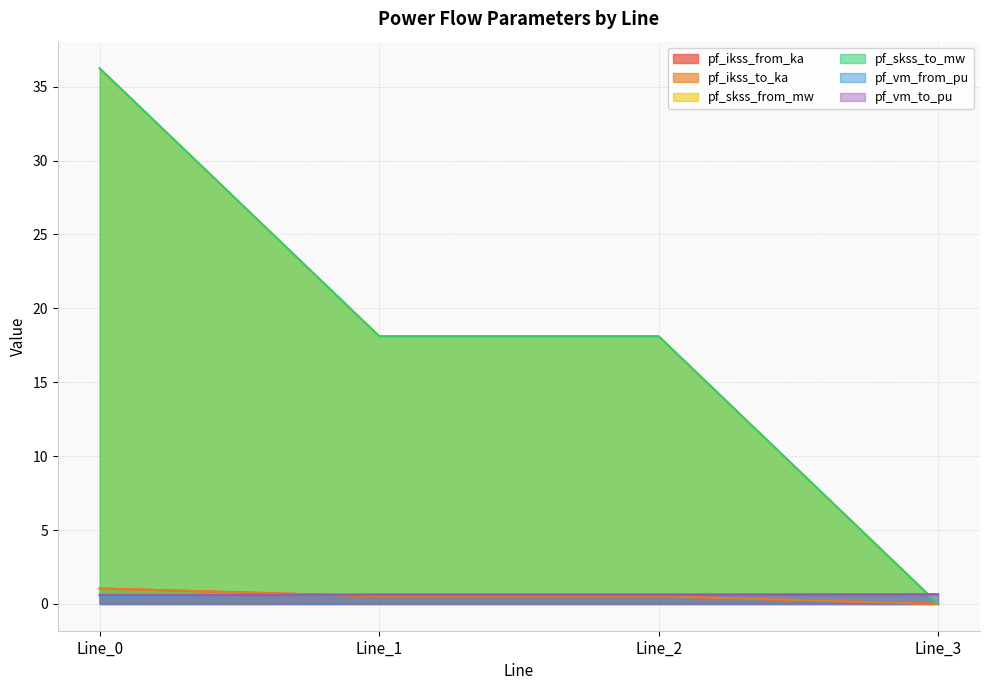

At which category does pf_skss_from_mw reach its first local peak?

Line_2